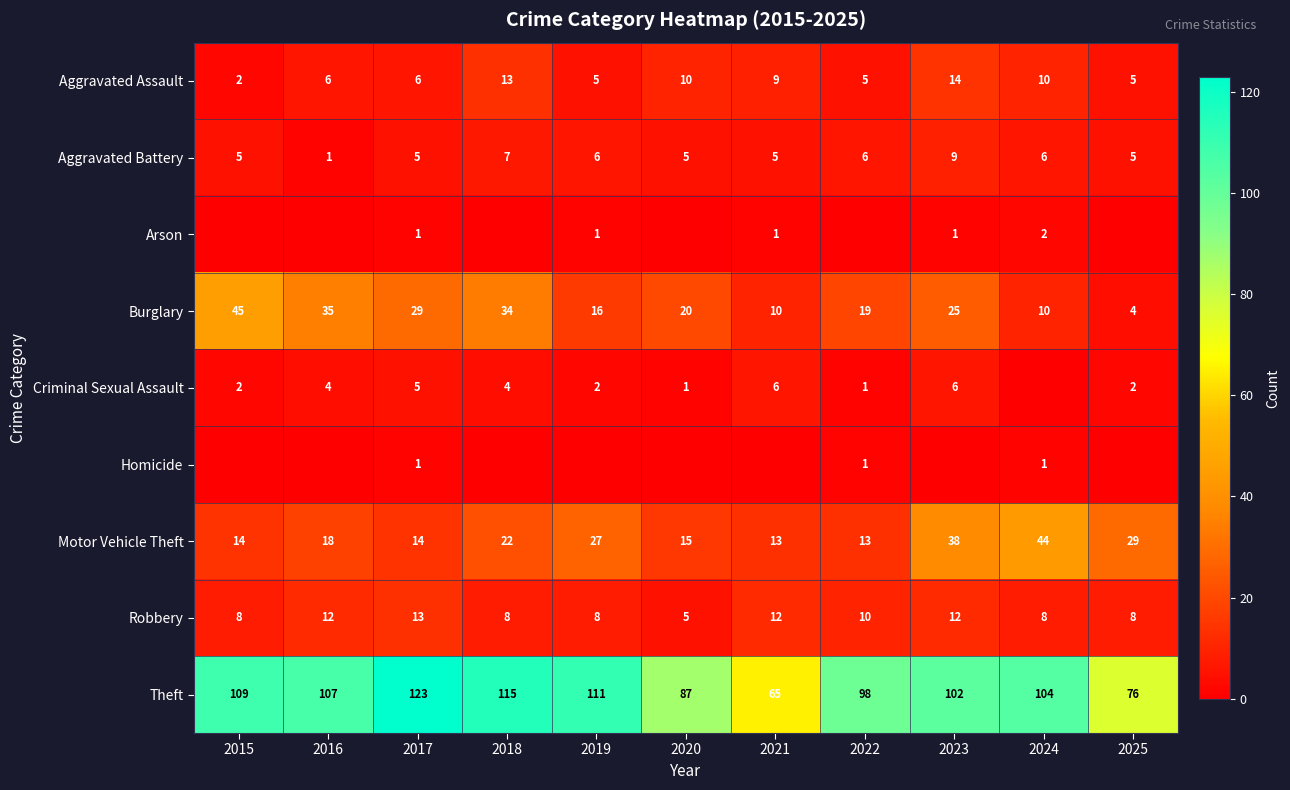

Is the value of Motor Vehicle Theft at 2019 greater than the value of Theft at 2017?

No